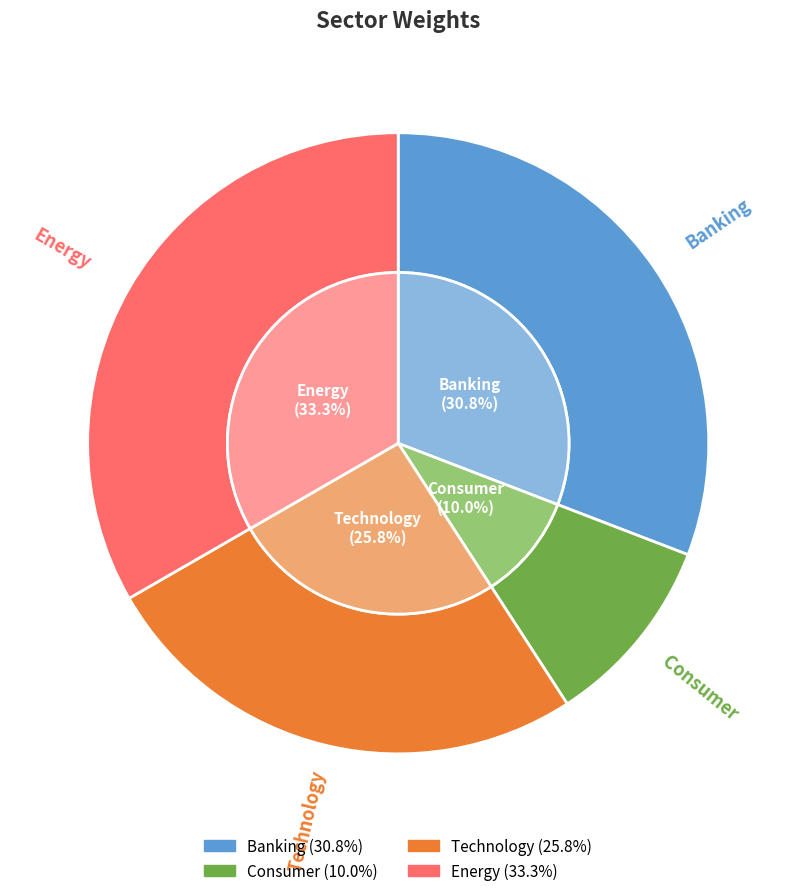

To the nearest percent, what is the average slice percentage?

25%